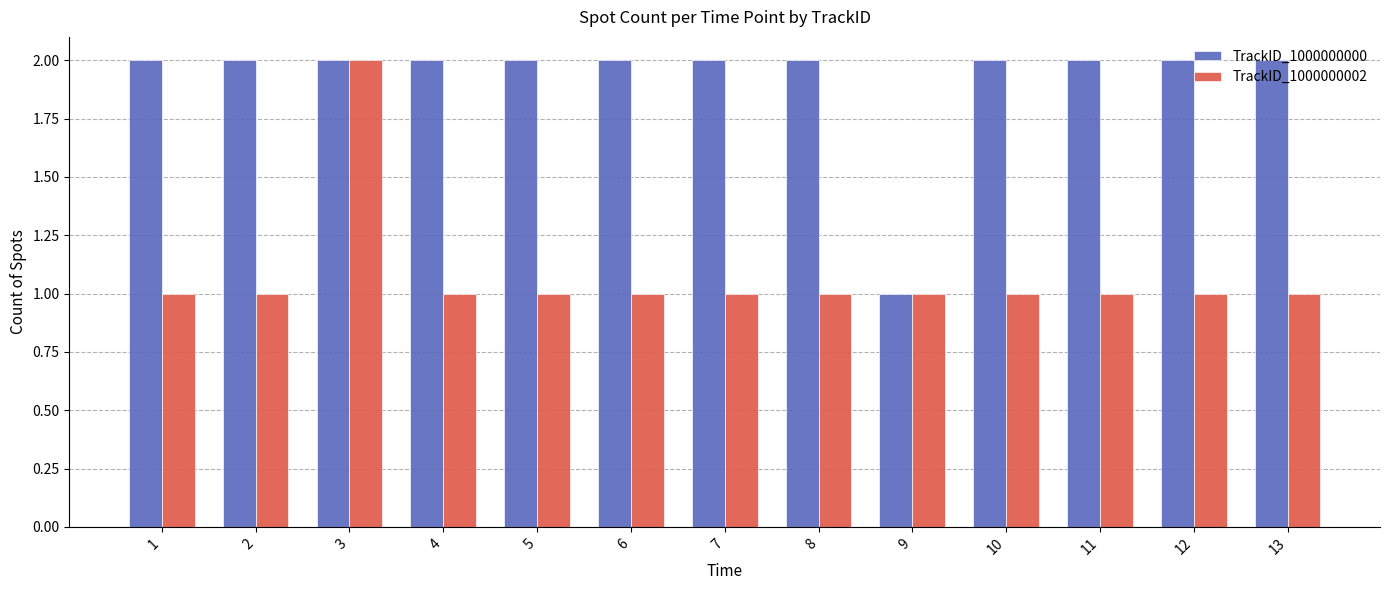

How many TrackID_1000000002 values are between 1 and 2?

13